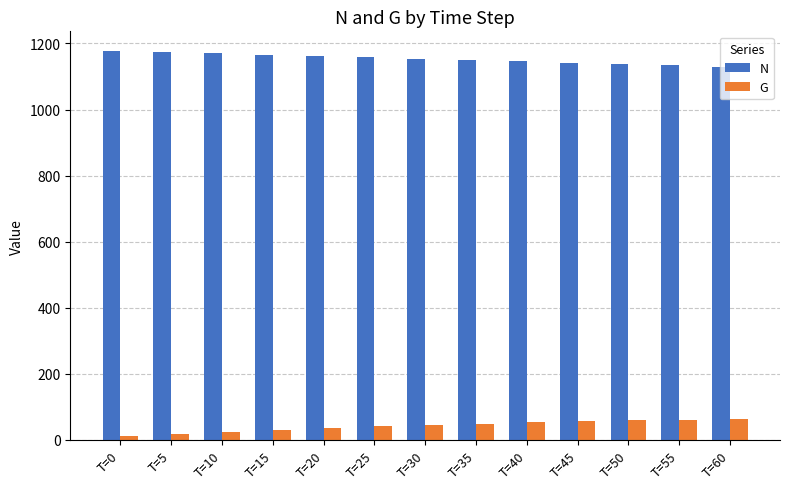

What is the minimum value shown in the chart?

11.1